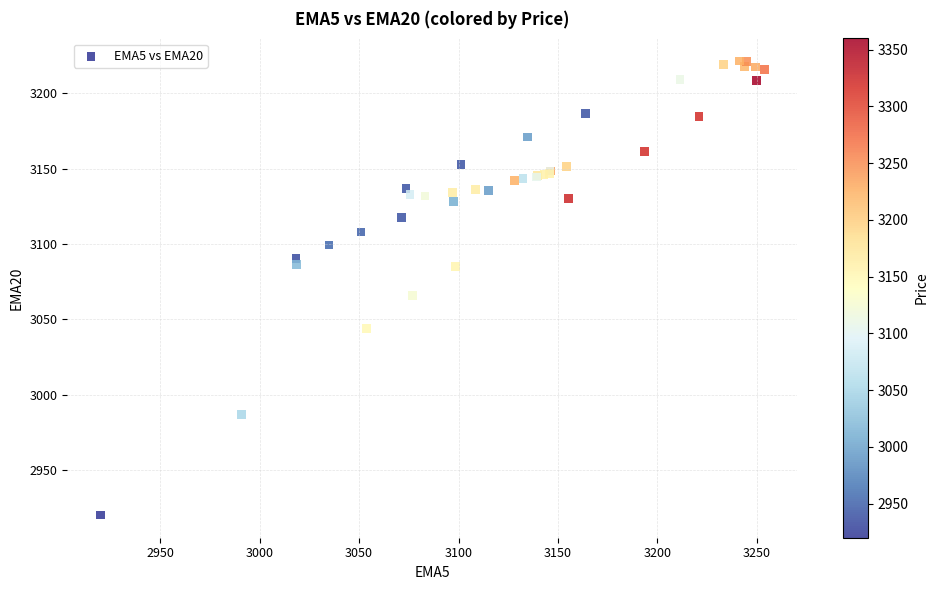

What Y value in the scatter plot is closest to 3070?

3065.6